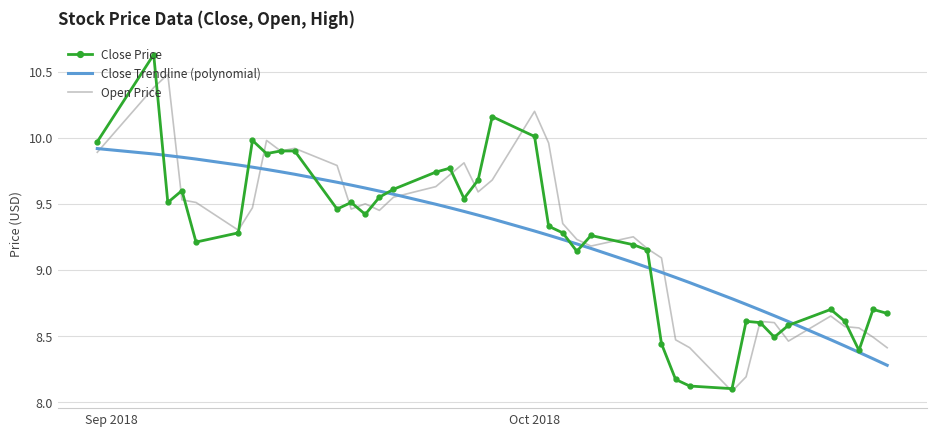

Rank the series by their maximum value, from highest to lowest.

Close Price, Open Price, Close Trendline (polynomial)